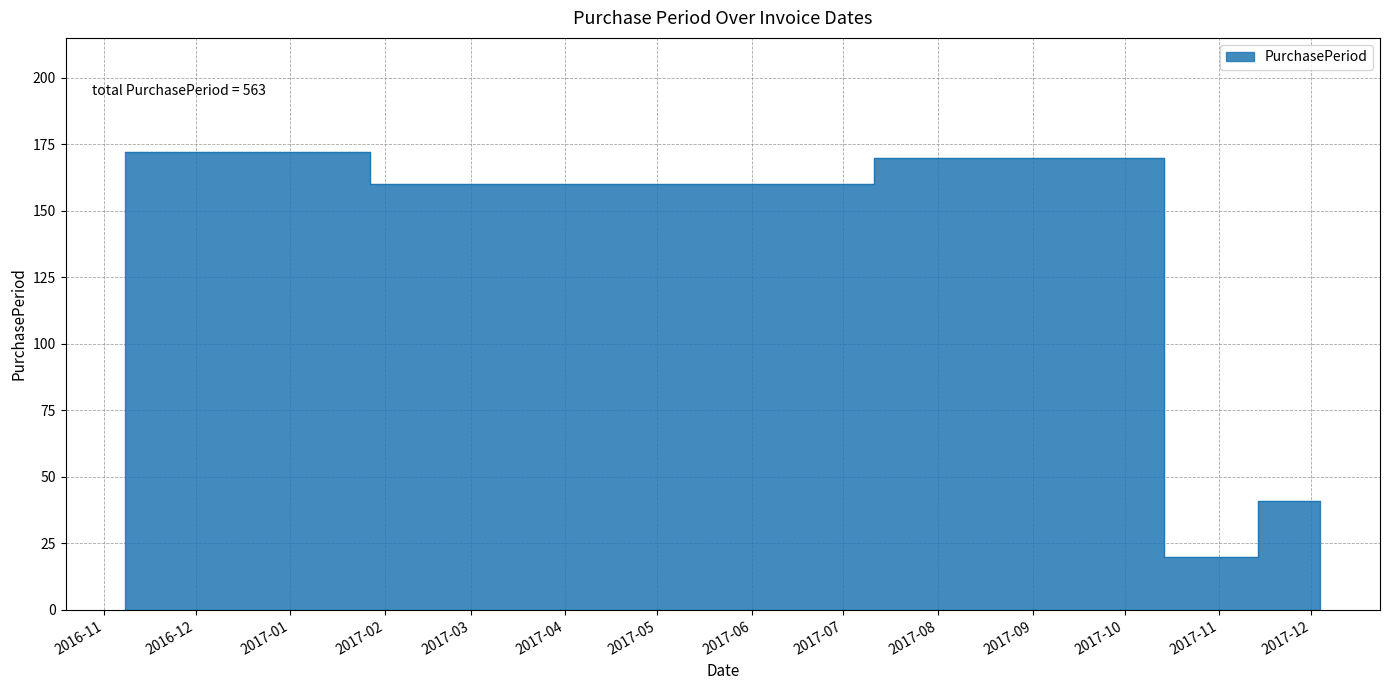

Where does the data first go above 160?

2016-11-08